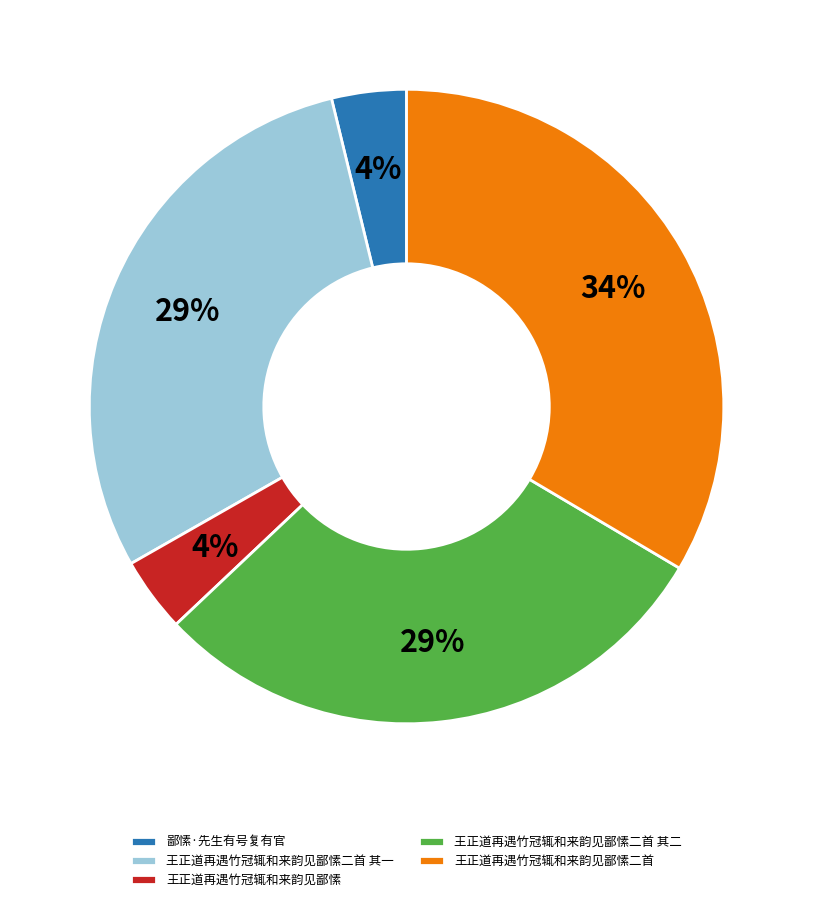

Between 王正道再遇竹冠辄和来韵见鄙愫二首 and 王正道再遇竹冠辄和来韵见鄙愫, which is larger?

王正道再遇竹冠辄和来韵见鄙愫二首